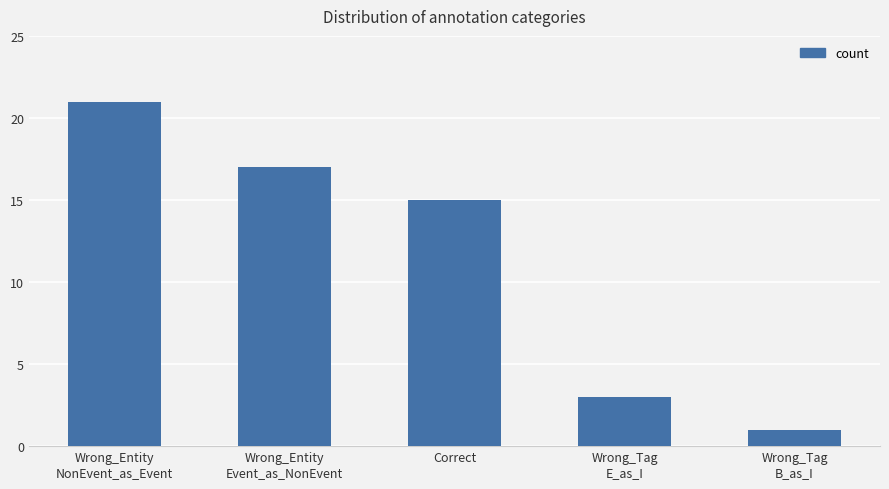

List the labels in order of value, smallest first.

Wrong_Tag
B_as_I, Wrong_Tag
E_as_I, Correct, Wrong_Entity
Event_as_NonEvent, Wrong_Entity
NonEvent_as_Event